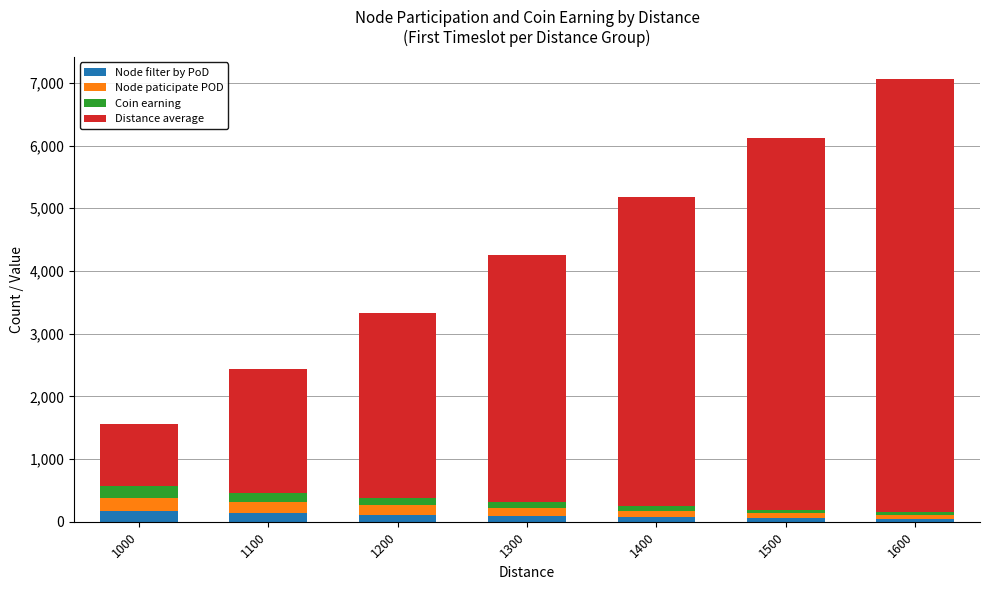

How many bars are there in total?

7